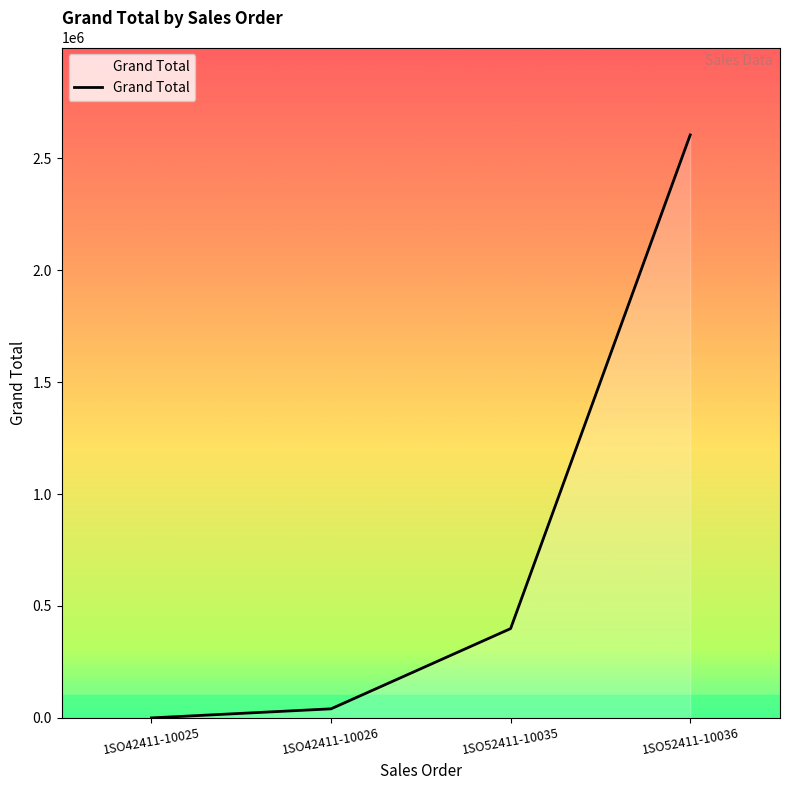

Reading left to right, what are all the values shown in this chart?

1SO42411-10025=0	1SO42411-10026=40500	1SO52411-10035=398930	1SO52411-10036=2604118